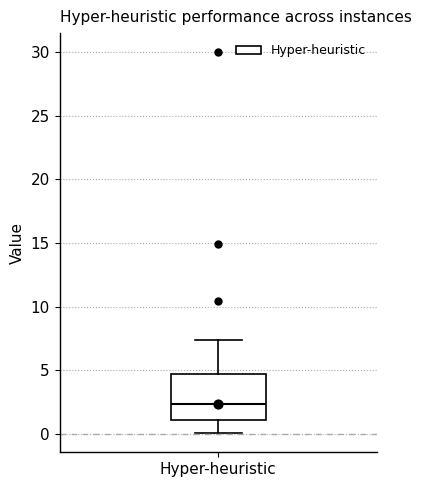

Where is the lower edge of the box for Hyper-heuristic on the y-axis? The values are not printed on the chart, so give them approximately, as read against the axis.

1.0